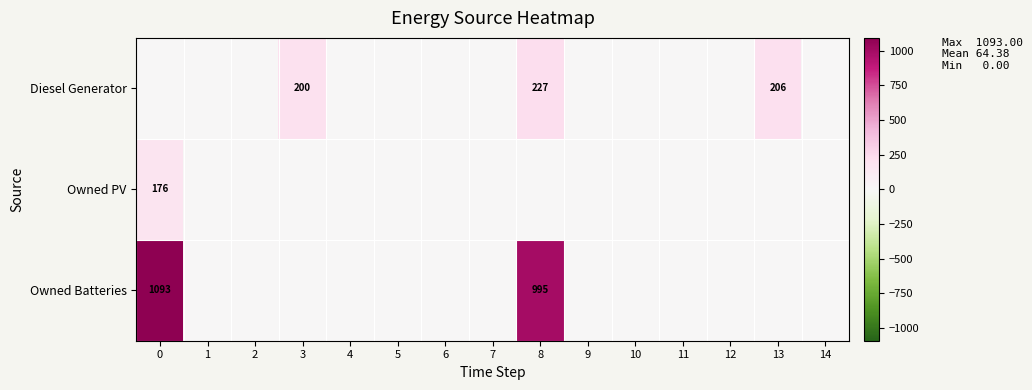

What is the difference between the Diesel Generator values at 3 and 13?

6